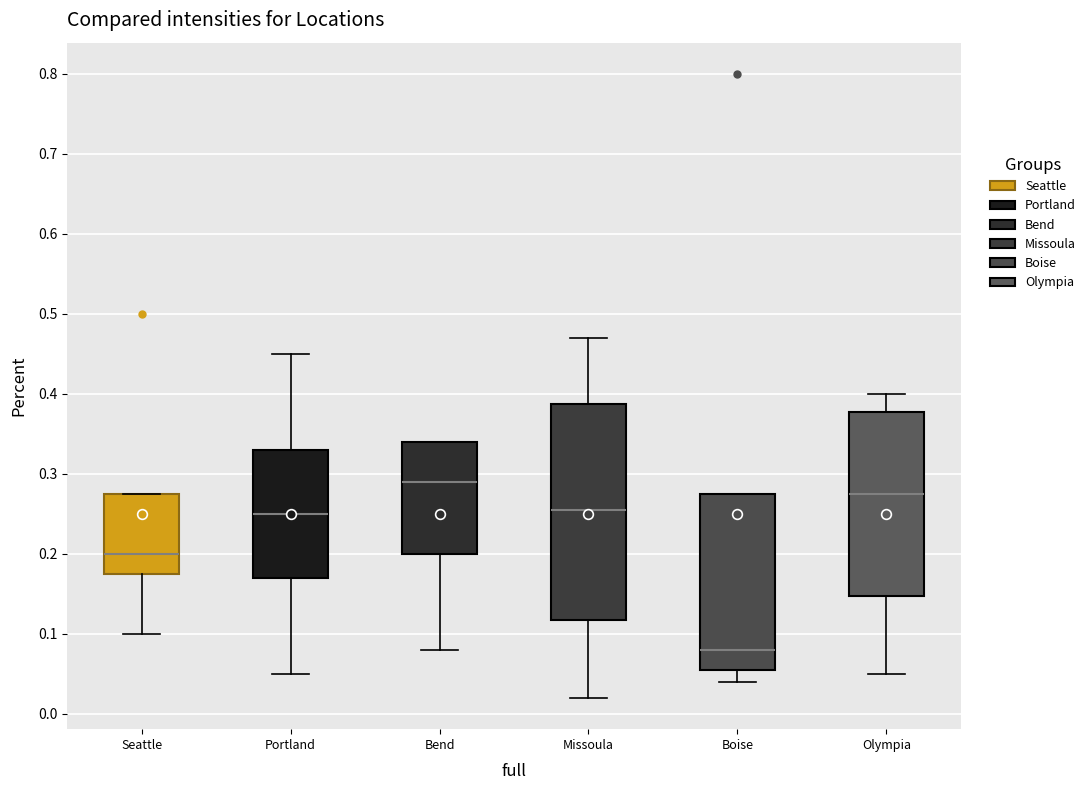

Which box has the highest median line?

Bend